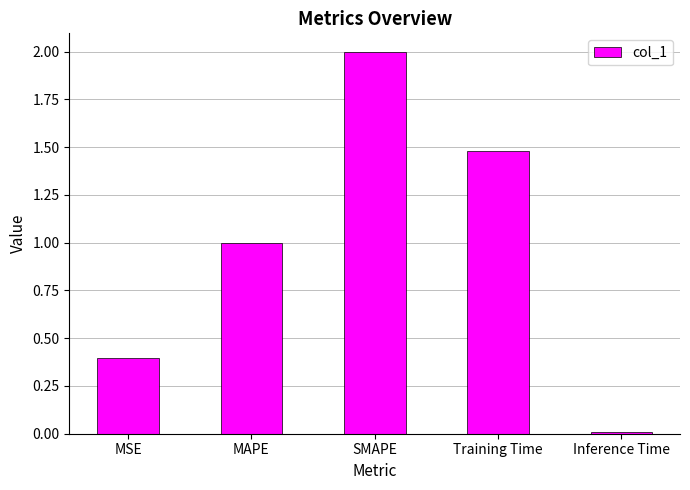

List the labels in order of value, smallest first.

Inference Time, MSE, MAPE, Training Time, SMAPE